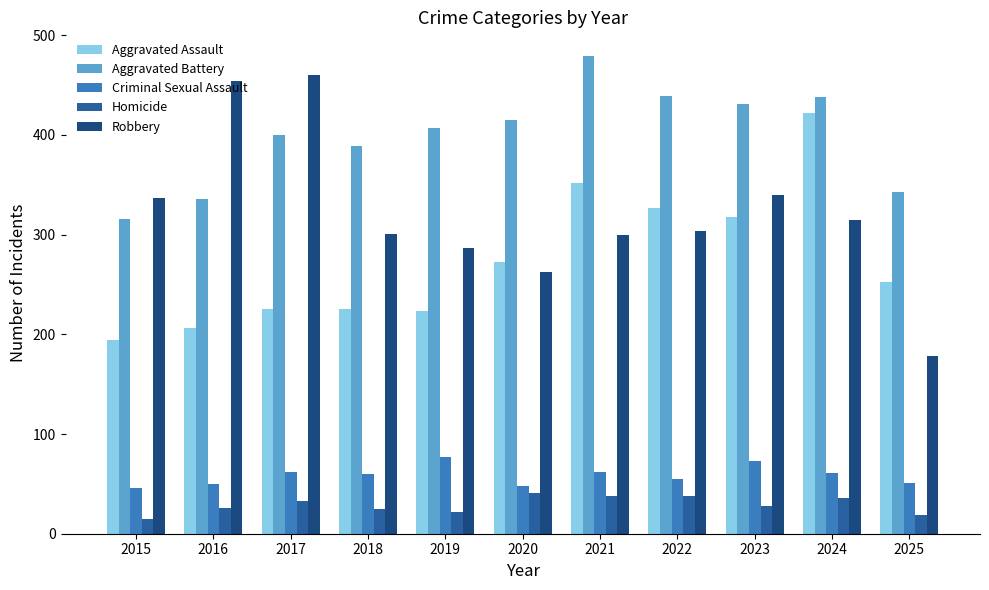

At 2017, list the series in order from largest to smallest.

Robbery, Aggravated Battery, Aggravated Assault, Criminal Sexual Assault, Homicide